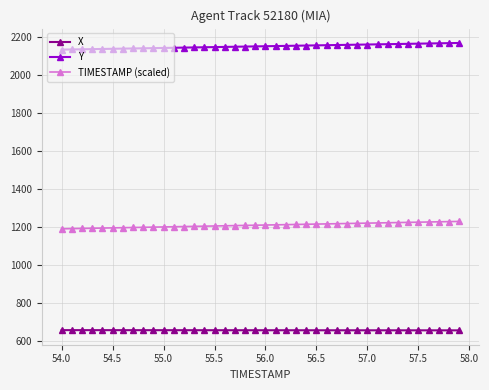

What is the average value of the X series?

656.4